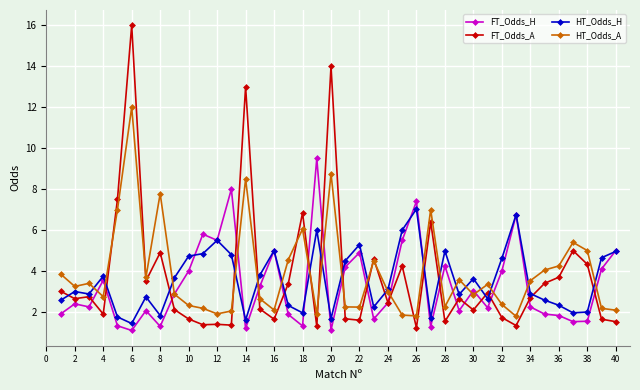

How many data points does each series have?

40